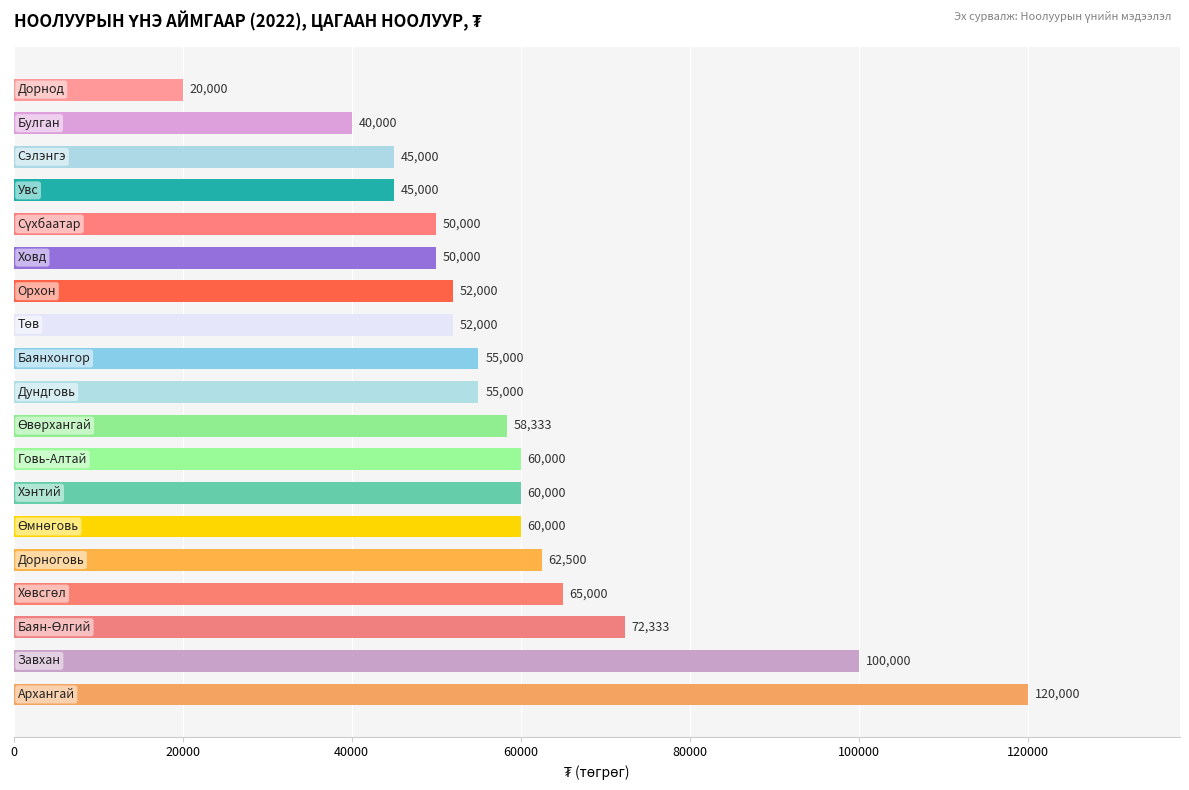

What is the smallest value displayed?

20000.0